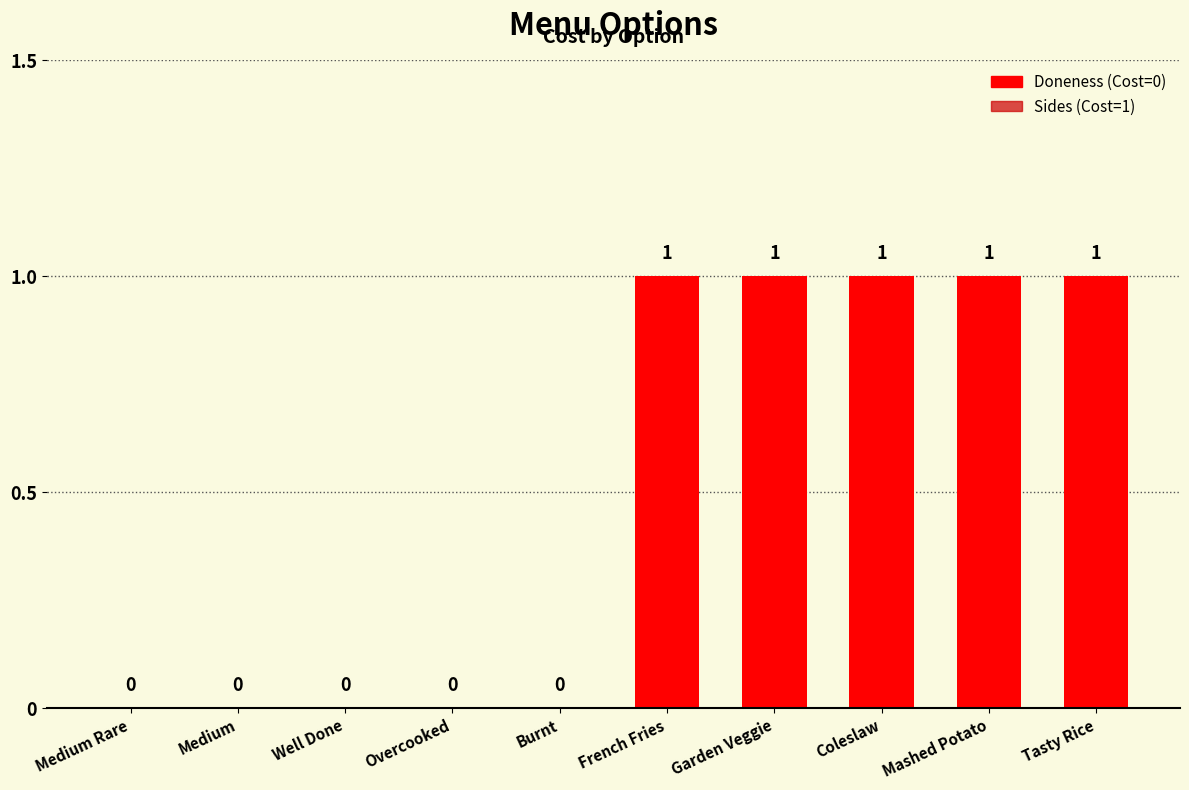

Are the bars grouped side by side (vs. stacked)?

No